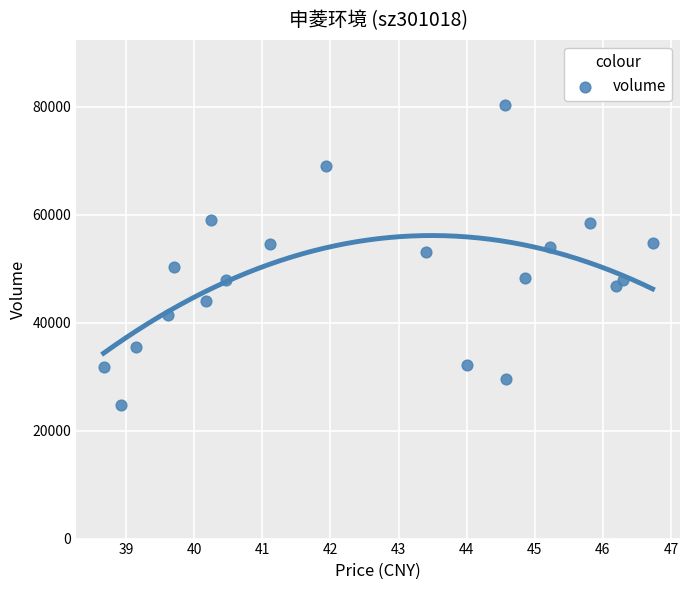

What is the range of Y values (max minus min)?

55645